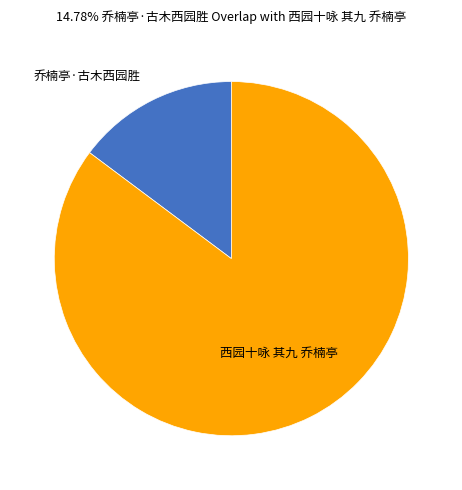

Is there a majority slice in this chart?

Yes